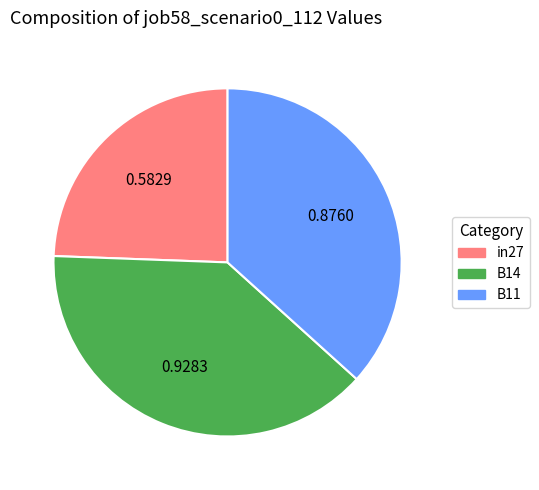

Rank the categories by value from highest to lowest.

B14, B11, in27